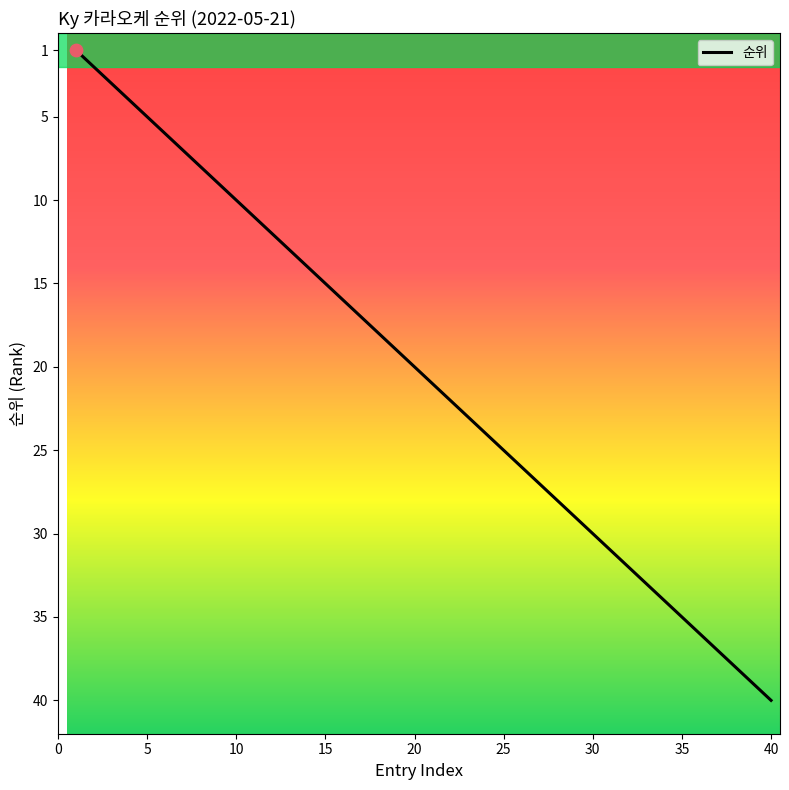

What is the difference between the maximum and minimum values?

39